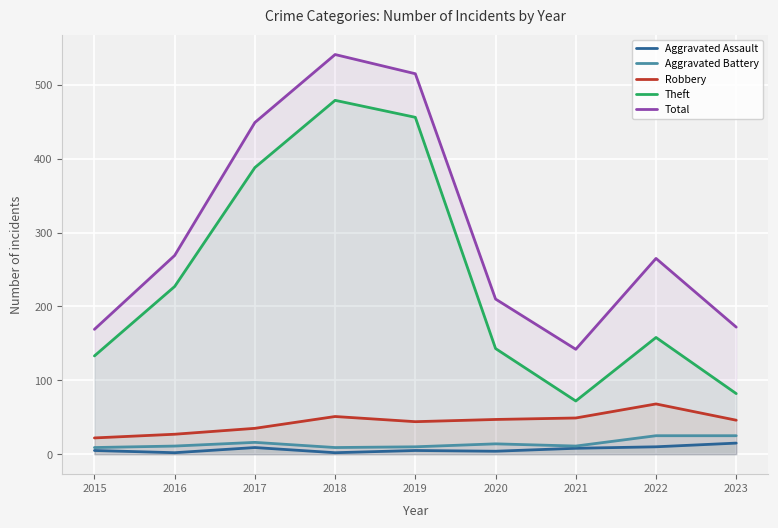

At how many categories does at least one series exceed 450?

2